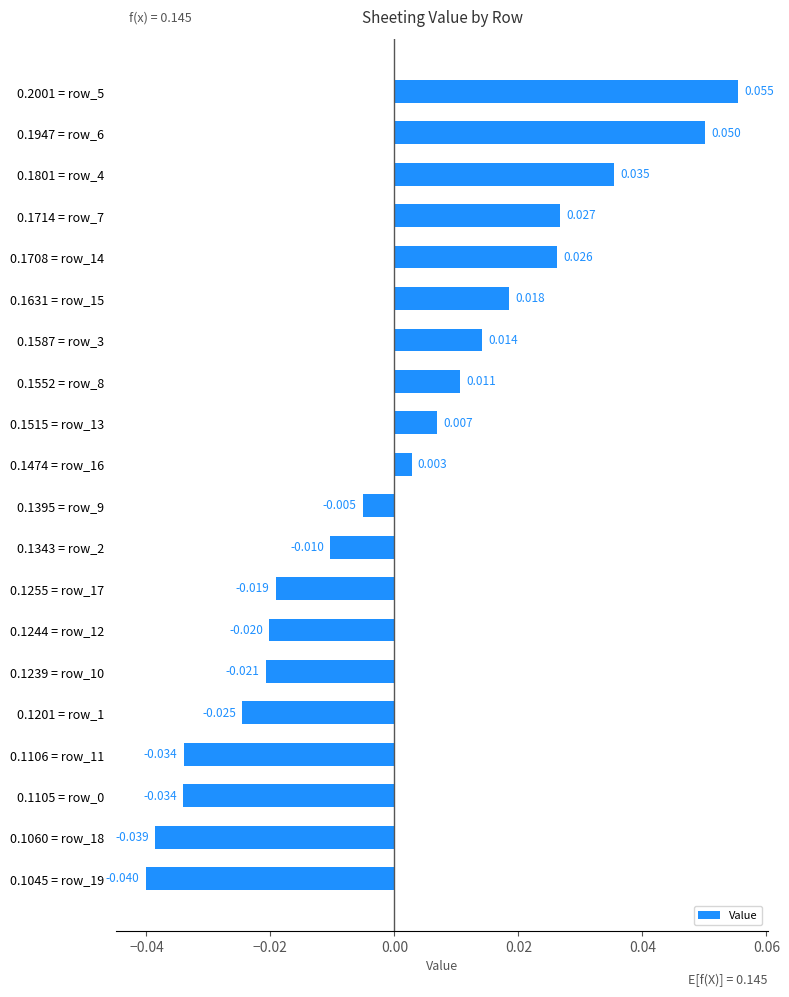

How many values exceed 0?

10